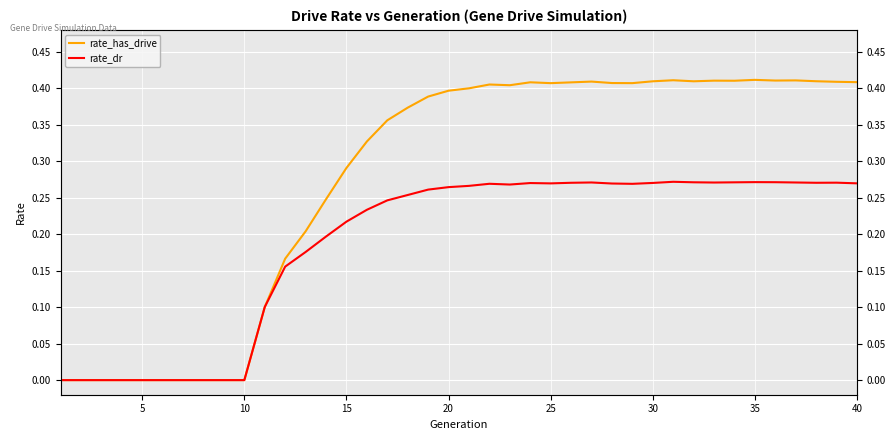

Reading right to left, list all the values displayed in this chart.

rate_has_drive: 0.4	0.4	0.4	0.4	0.4	0.4	0.4	0.4	0.4	0.4	0.4	0.4	0.4	0.4	0.4	0.4	0.4	0.4	0.4	0.4	0.4	0.4	0.4	0.4	0.3	0.3	0.2	0.2	0.2	0.1	0.0	0.0	0.0	0.0	0.0	0.0	0.0	0.0	0.0	0.0
rate_dr: 0.3	0.3	0.3	0.3	0.3	0.3	0.3	0.3	0.3	0.3	0.3	0.3	0.3	0.3	0.3	0.3	0.3	0.3	0.3	0.3	0.3	0.3	0.3	0.2	0.2	0.2	0.2	0.2	0.2	0.1	0.0	0.0	0.0	0.0	0.0	0.0	0.0	0.0	0.0	0.0